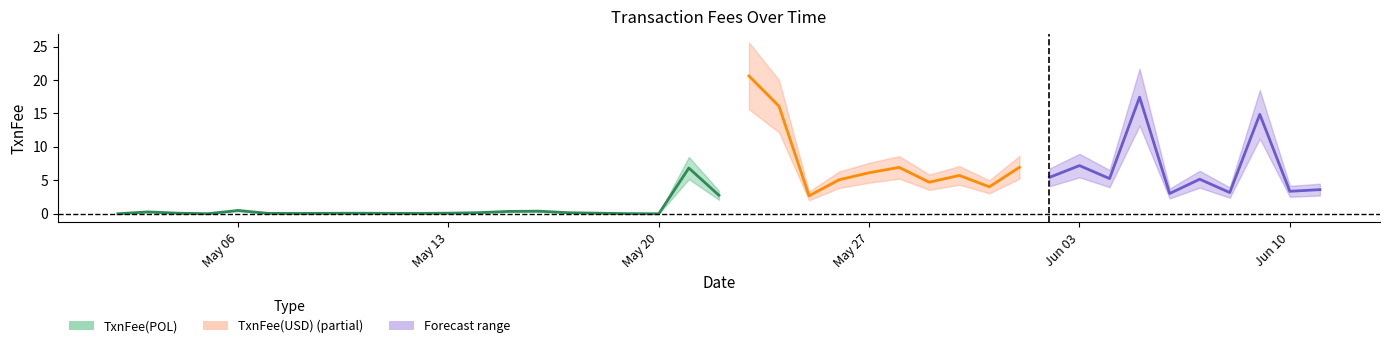

Which category has the lowest value in the TxnFee(POL) series?

2024-05-02